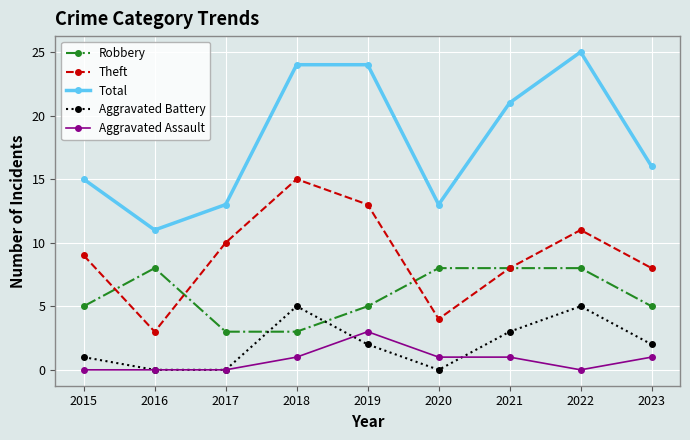

What are all the series names shown in the legend?

Robbery, Theft, Total, Aggravated Battery, Aggravated Assault